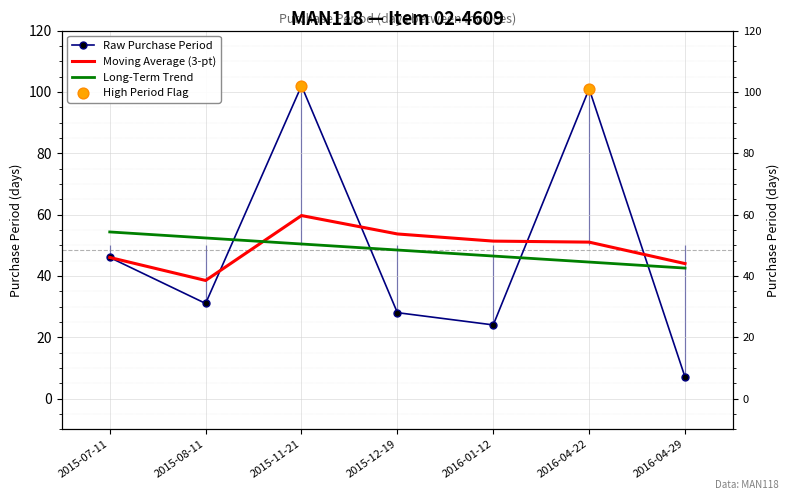

Between 2015-12-19 and 2016-04-29, which is larger?

2015-12-19